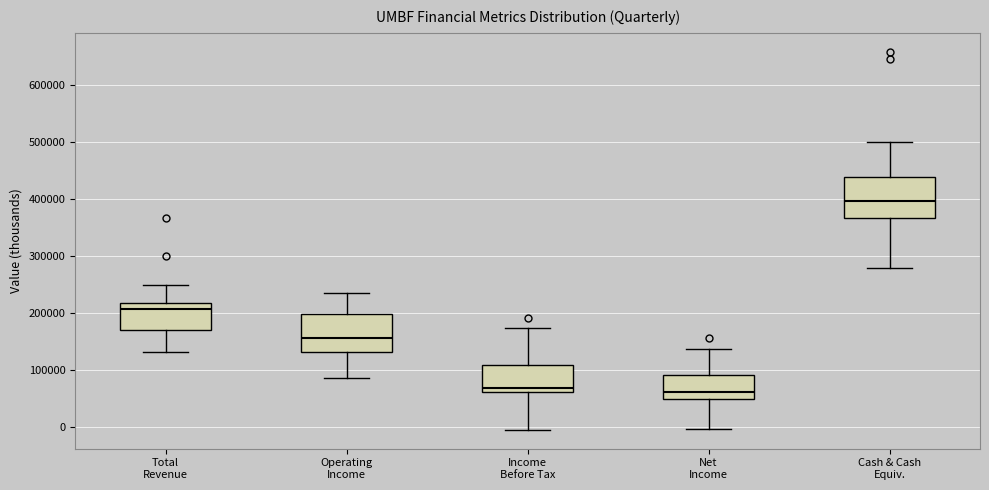

Reading left to right, transcribe this box plot: for each box, give where its median line is, the range the box spans, and where its two whiskers end, as read against the y-axis. The values are not printed on the chart, so give them approximately, as read against the axis.

Total Revenue: median 210000, box 170000 to 220000, whiskers 130000 to 250000
Operating Income: median 160000, box 130000 to 200000, whiskers 90000 to 240000
Income Before Tax: median 70000, box 60000 to 110000, whiskers 0 to 170000
Net Income: median 60000, box 50000 to 90000, whiskers 0 to 140000
Cash & Cash Equiv.: median 400000, box 370000 to 440000, whiskers 280000 to 500000